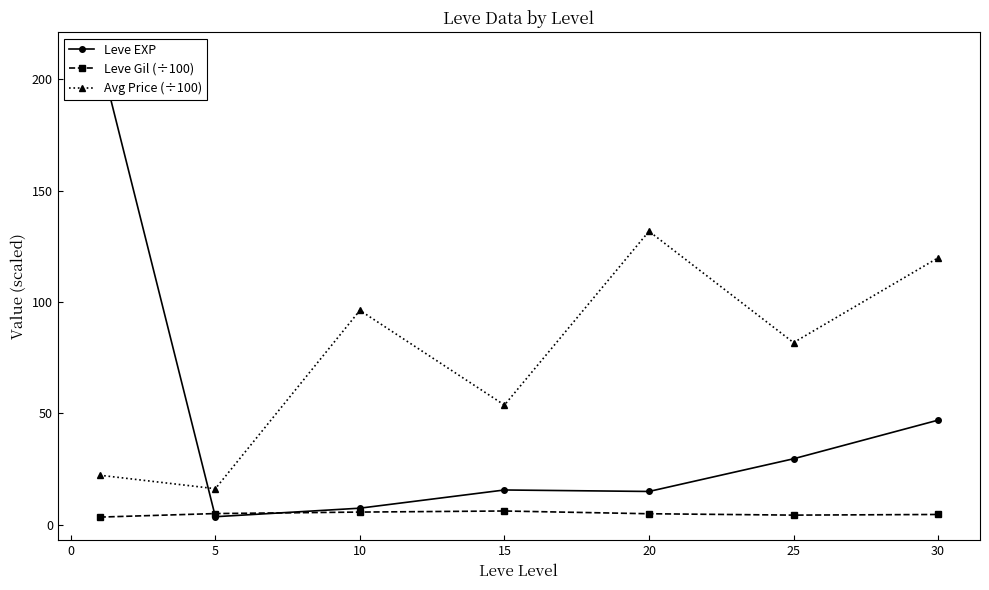

How many lines are shown in the chart?

3